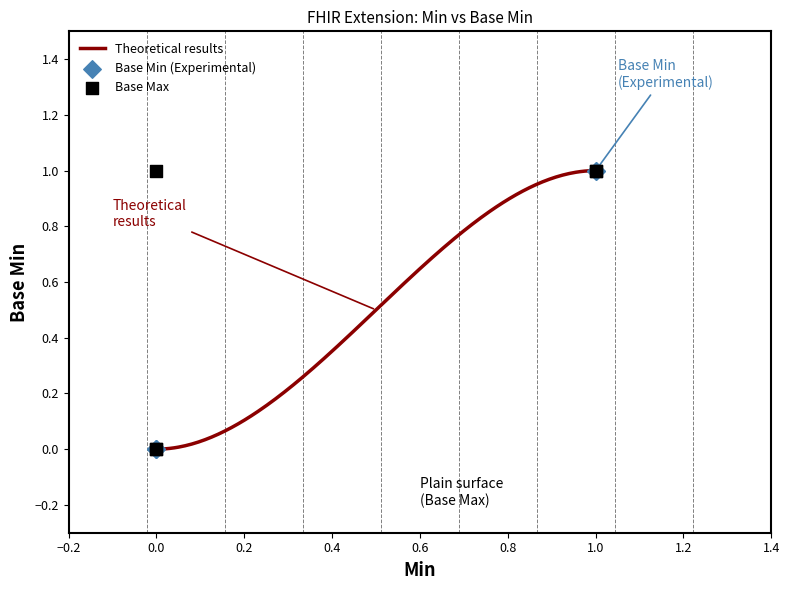

Which series reaches the minimum Y coordinate?

Base Min